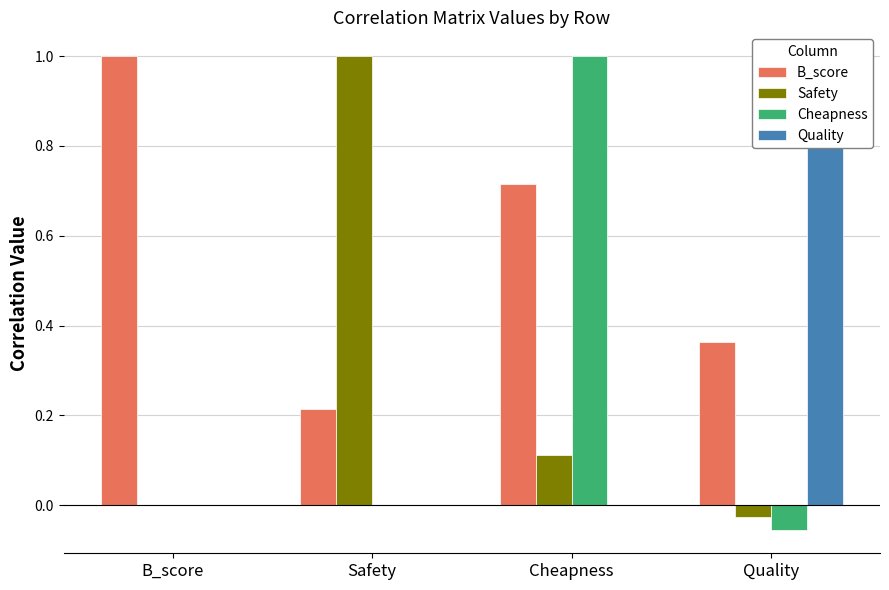

What is the label of the 2nd bar from the right?

Cheapness